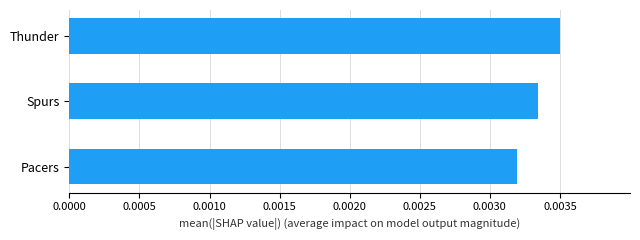

Which category has the highest value across all series?

Thunder